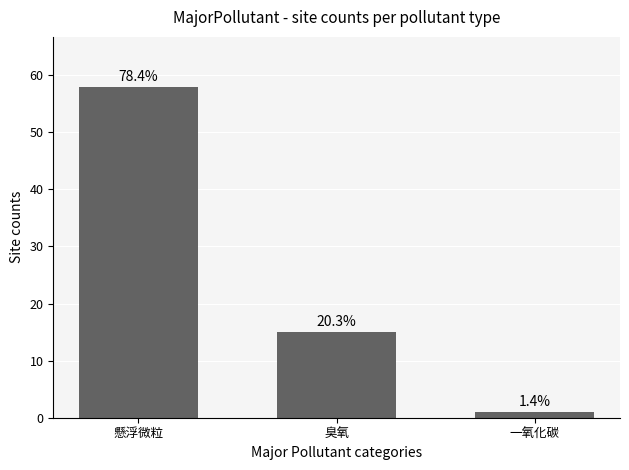

What is the smallest value displayed?

1